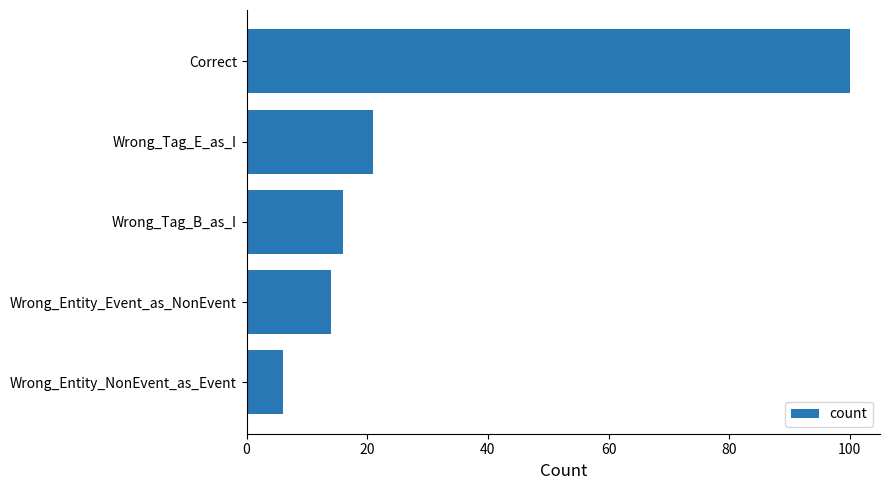

Reading bottom to top, what are all the values shown in this chart?

Wrong_Entity_NonEvent_as_Event=6	Wrong_Entity_Event_as_NonEvent=14	Wrong_Tag_B_as_I=16	Wrong_Tag_E_as_I=21	Correct=100